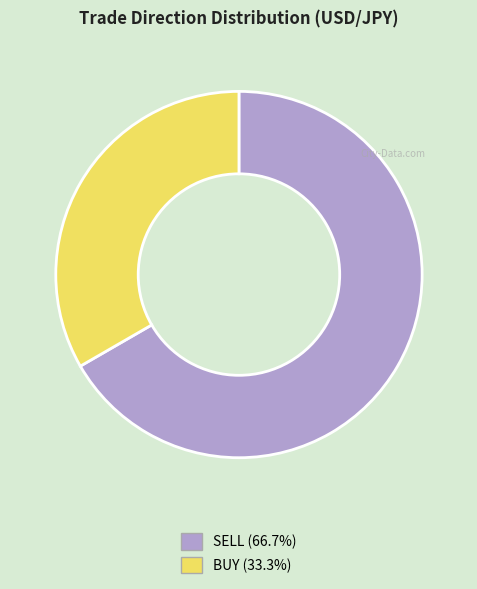

True or false: BUY accounts for 33% of the total.

True